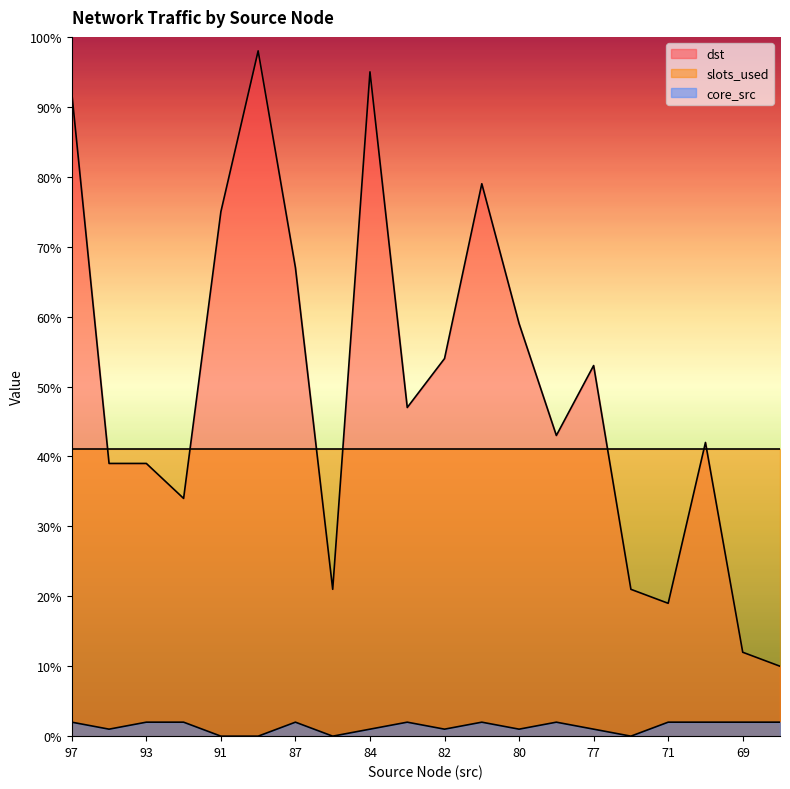

What is the maximum value shown in the chart?

98